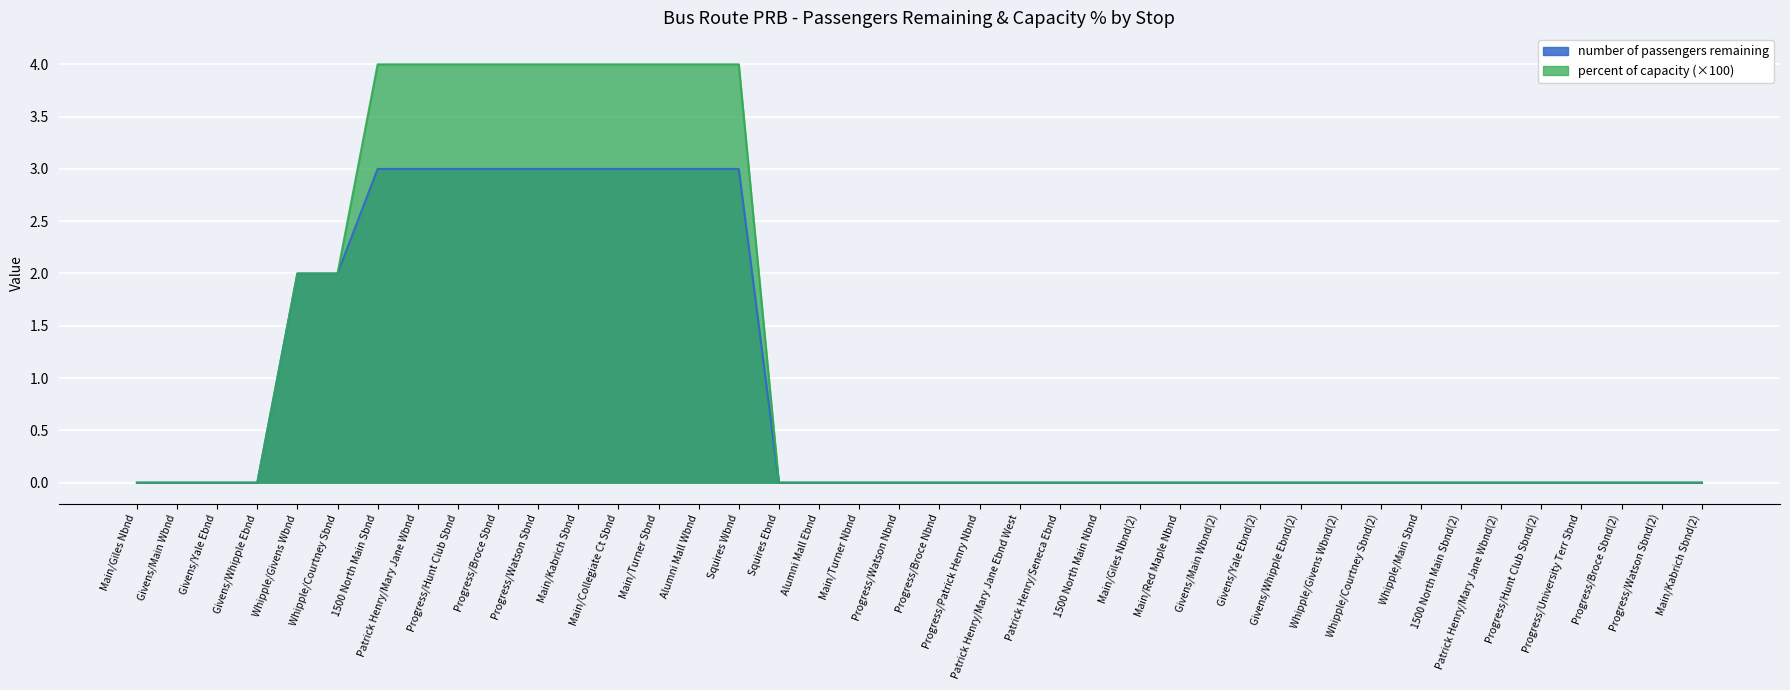

What is the label of the 11th point from the right?

Givens/Whipple Ebnd(2)